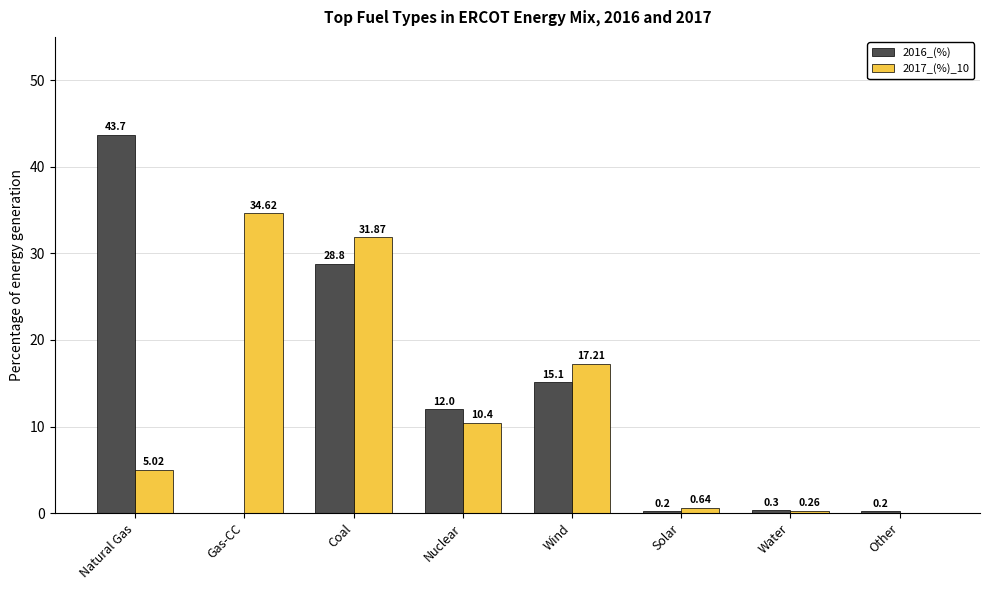

What is the sum of the 2017_(%)_10 values at Natural Gas and Wind?

22.2